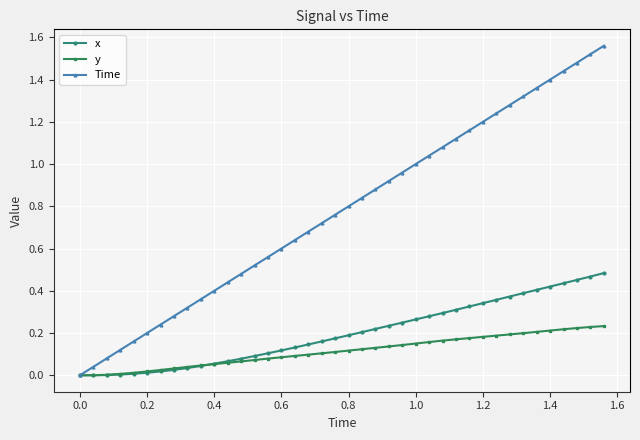

Which series has the largest total across all categories?

Time